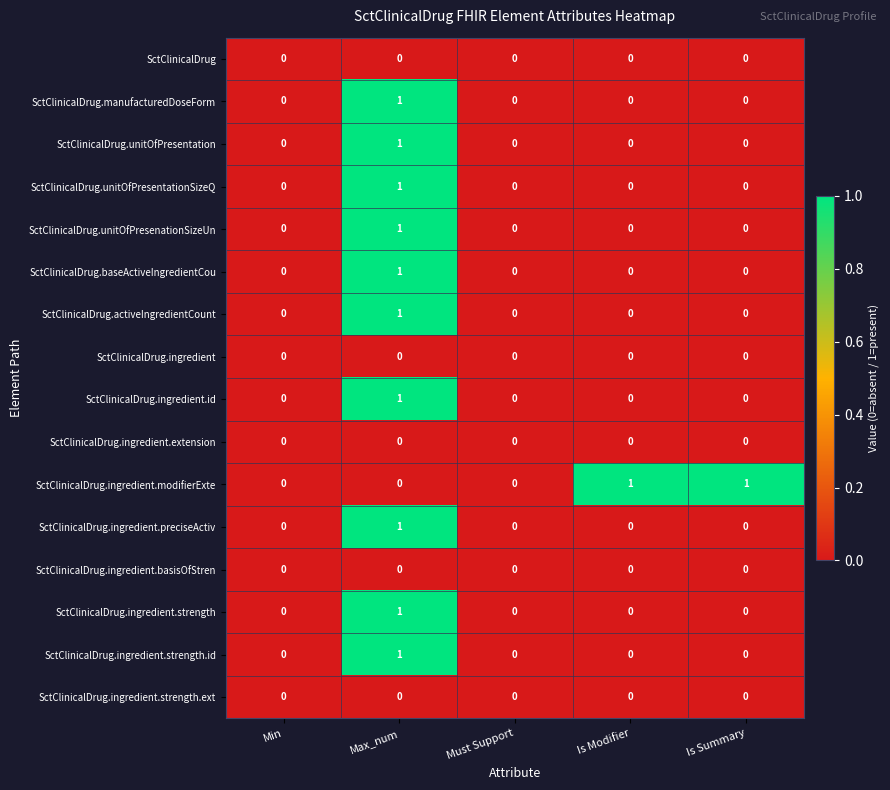

Count the number of categories in the chart.

5